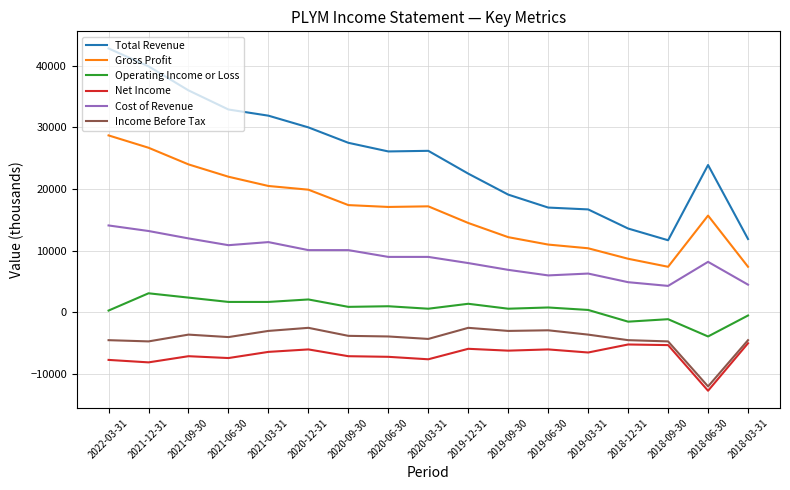

What is the minimum value for Income Before Tax?

-12000